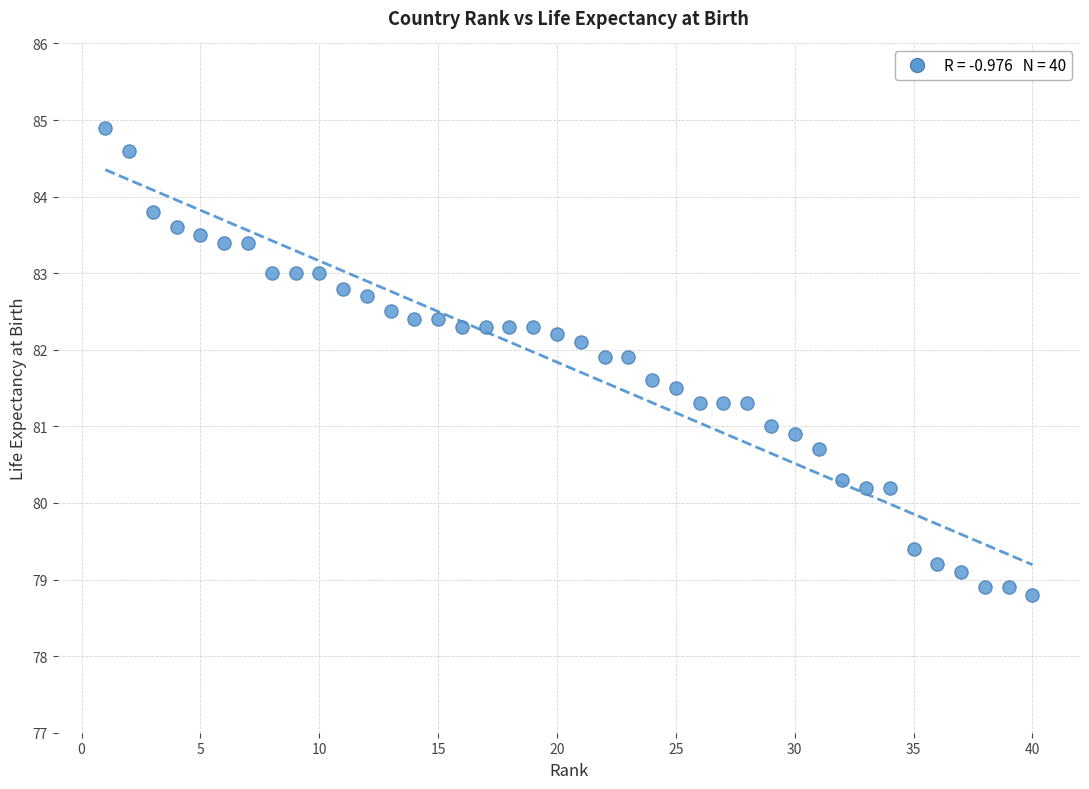

What is the range of Y values (max minus min)?

6.1